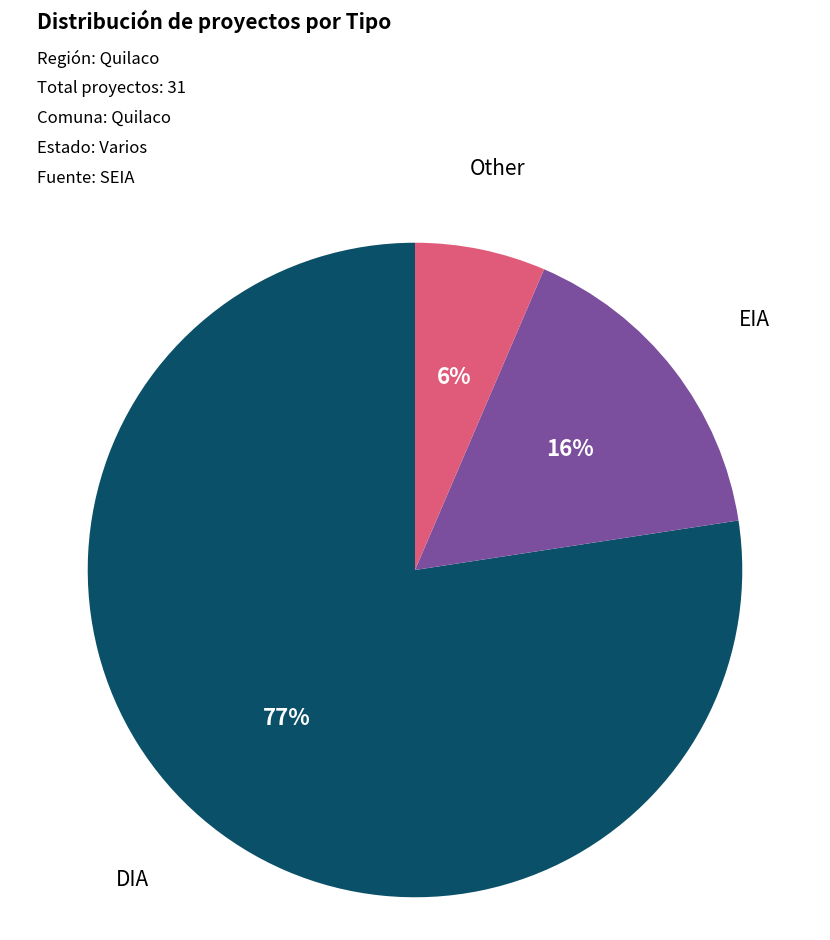

Rank the categories by value from highest to lowest.

DIA, EIA, Other